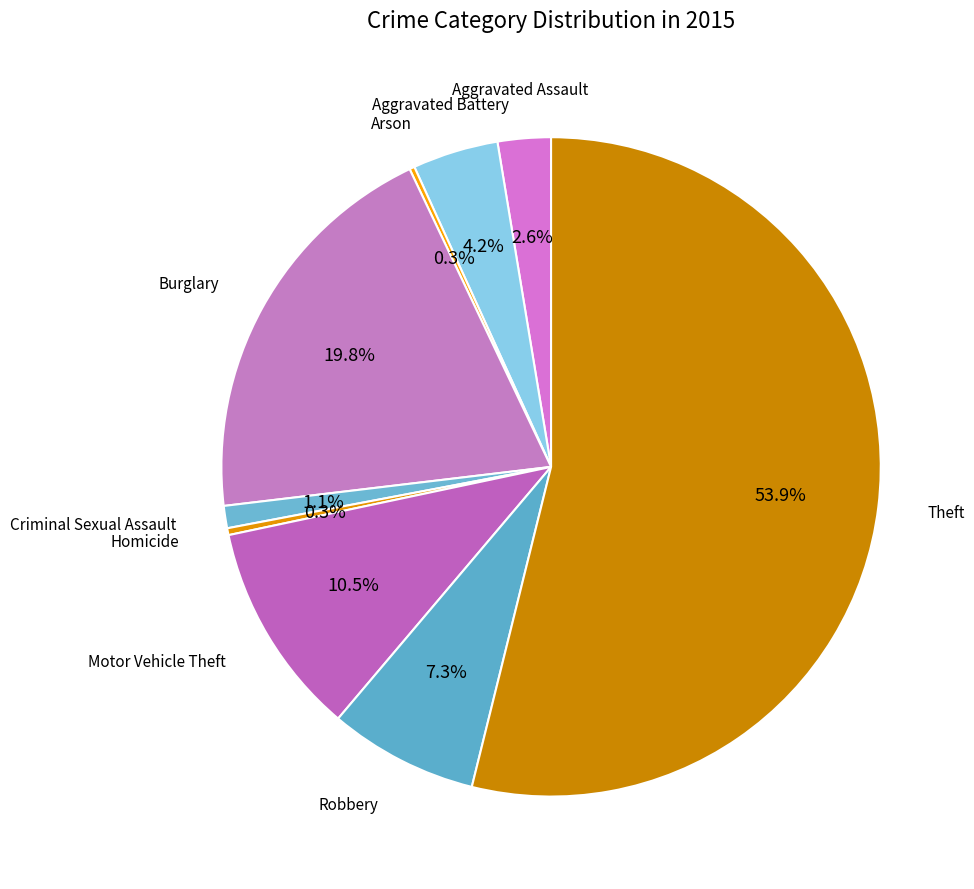

Does any single category account for the majority?

Yes